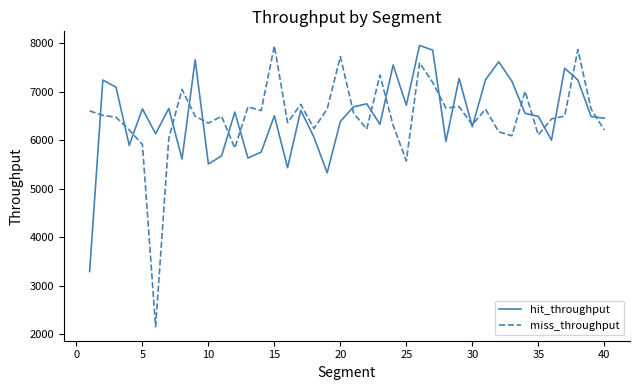

What is the greatest value displayed?

7956.0